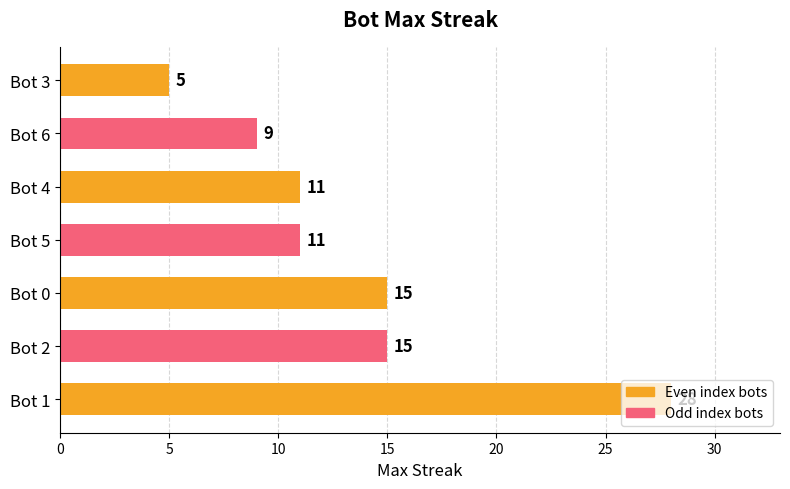

What is the difference between the maximum and minimum values?

23